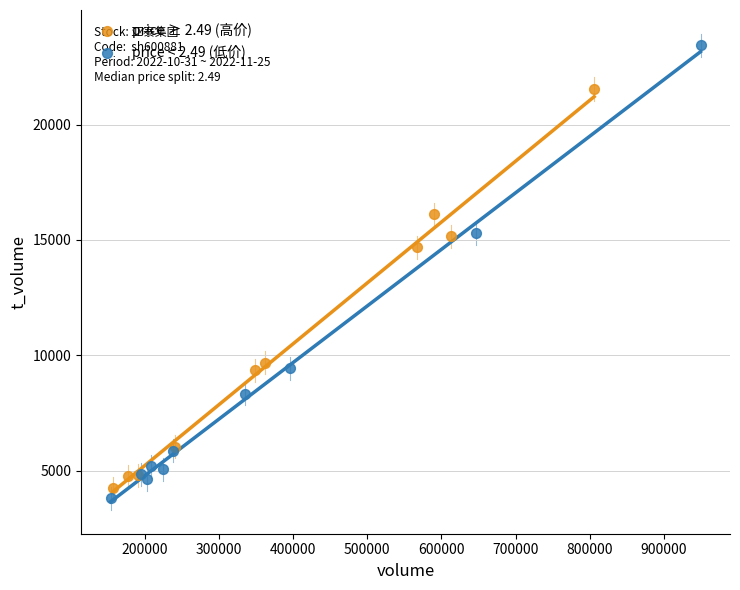

Which series reaches the maximum Y coordinate?

price < 2.49 (低价)